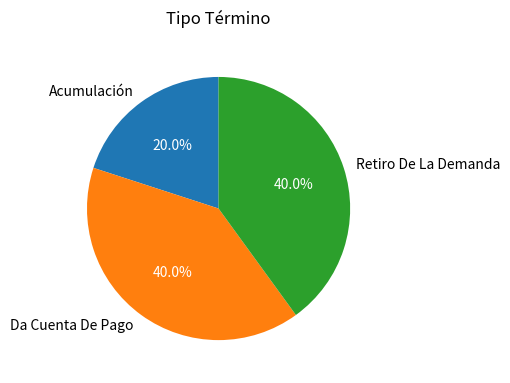

Combined, what portion of the pie is Da Cuenta De Pago and Acumulación?

60.0%